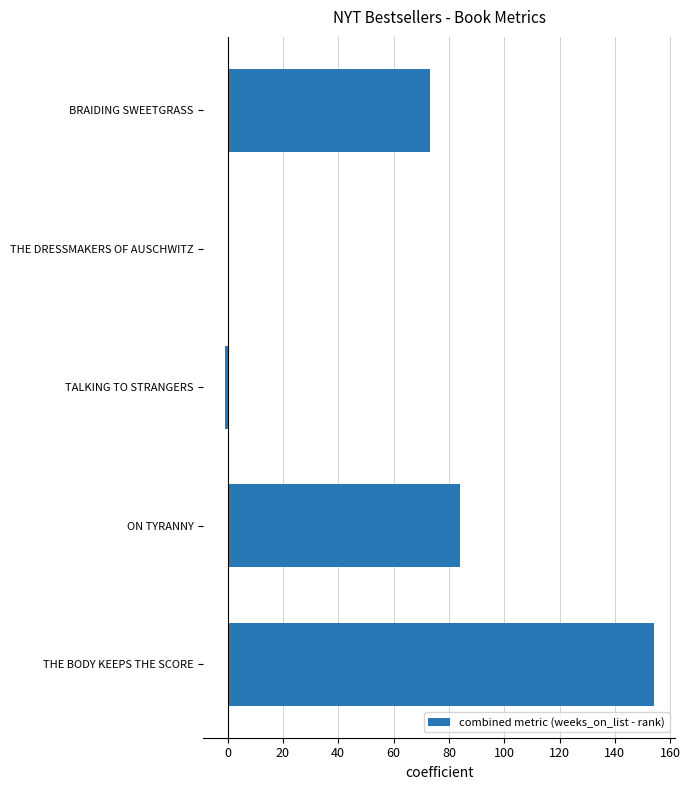

What is the sum of all values?

310